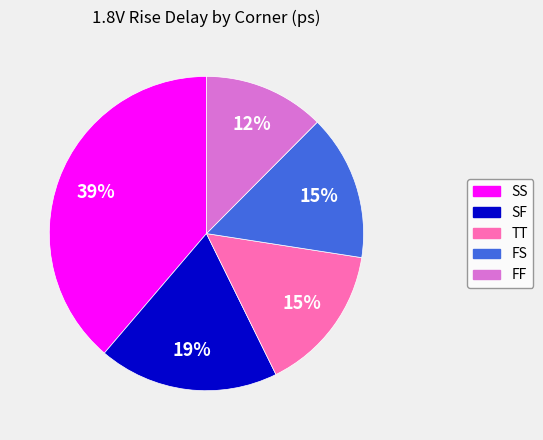

To the nearest percent, what is the combined percentage of SS and FF?

51%